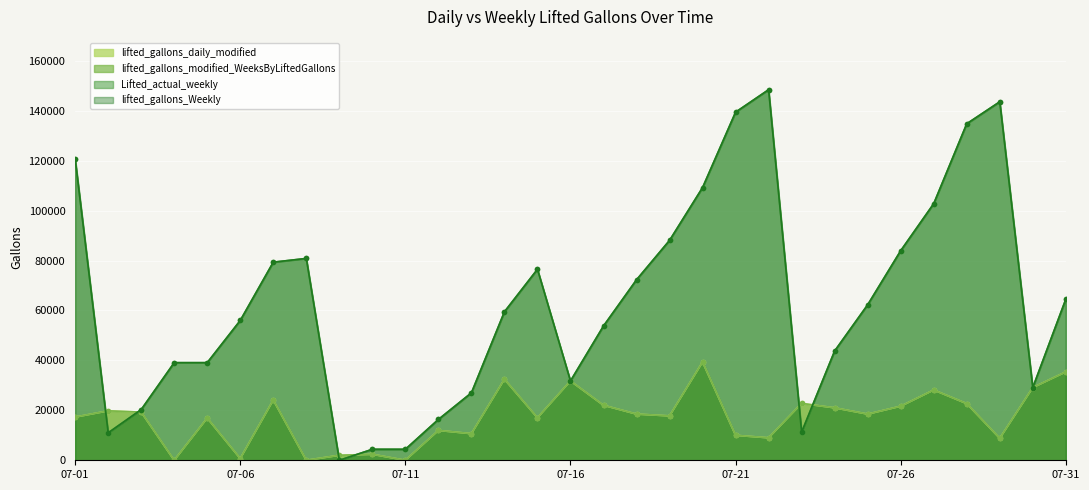

Count the number of data series in this chart.

4